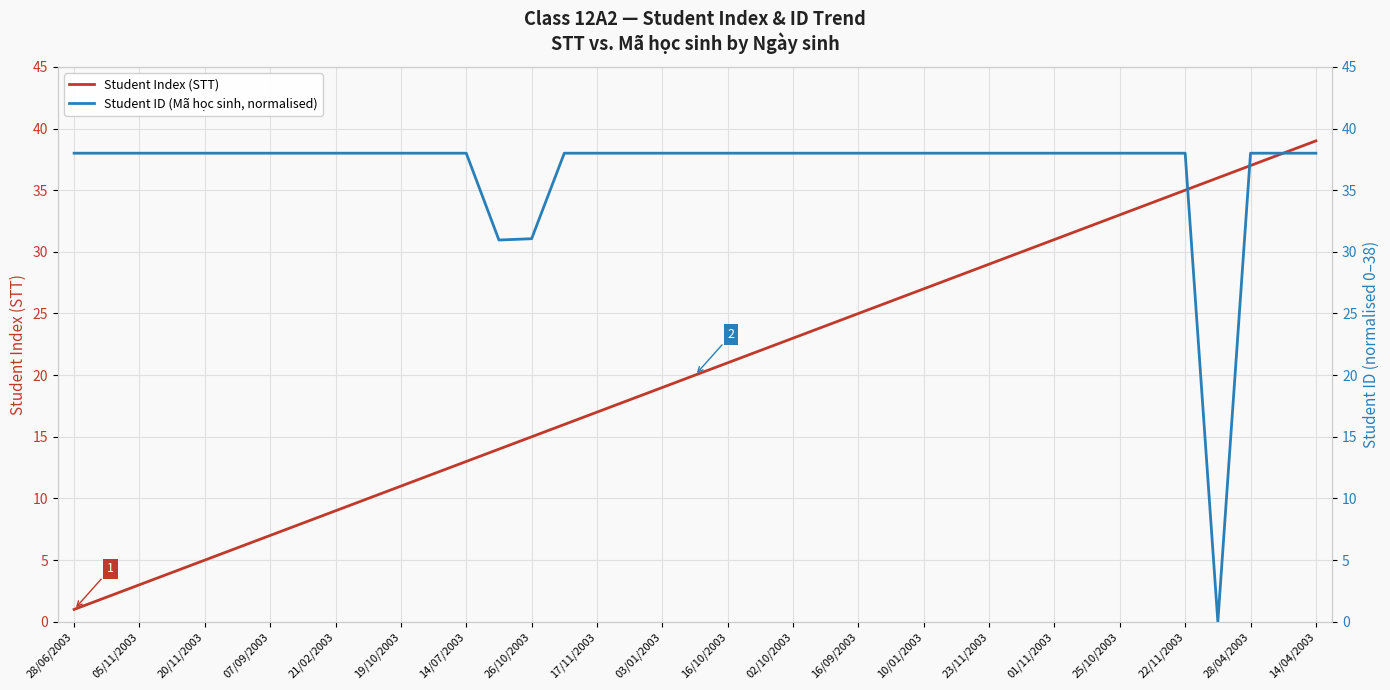

What is the average value of the Student Index (STT) series?

20